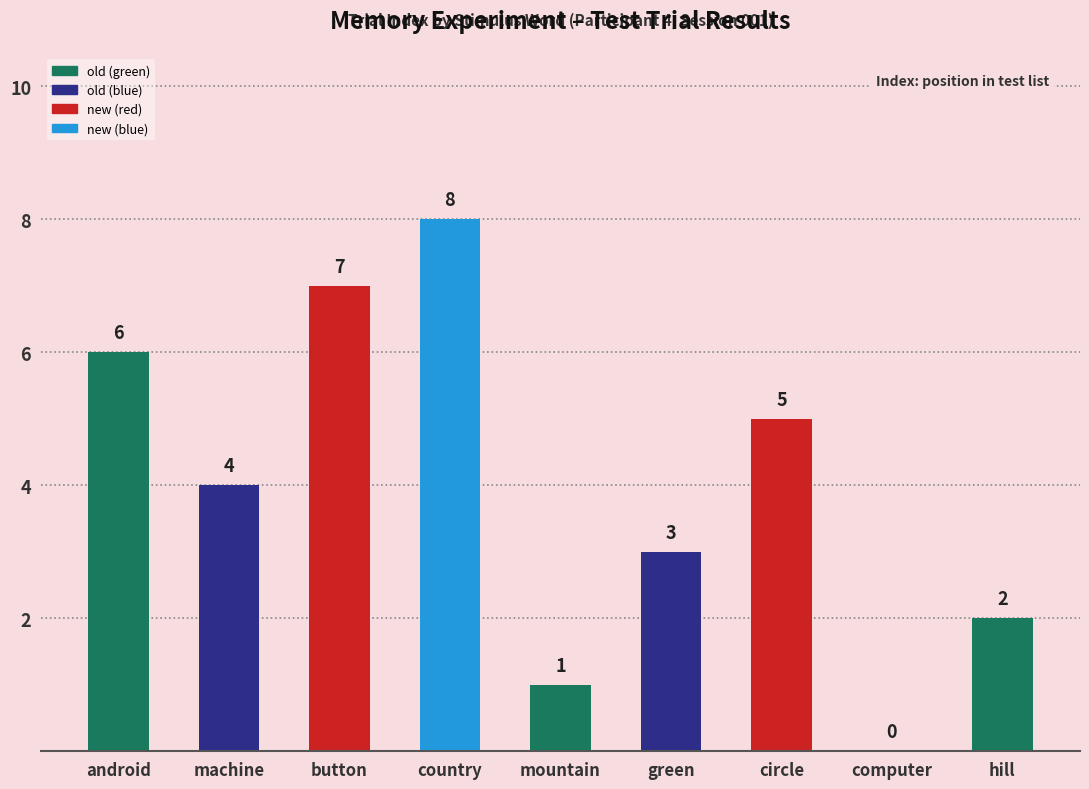

The chart shows a value of 0 at computer. True or false?

True